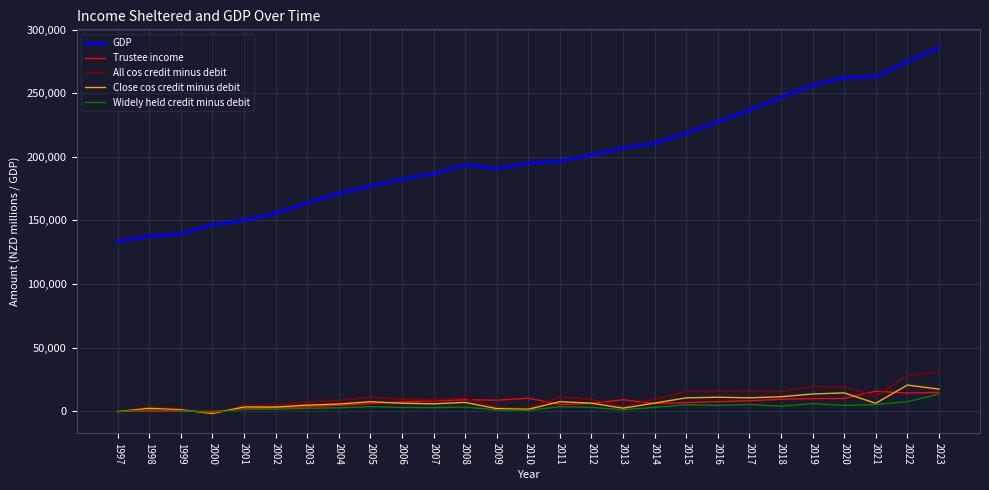

At which category is the sum across all series the highest?

2023